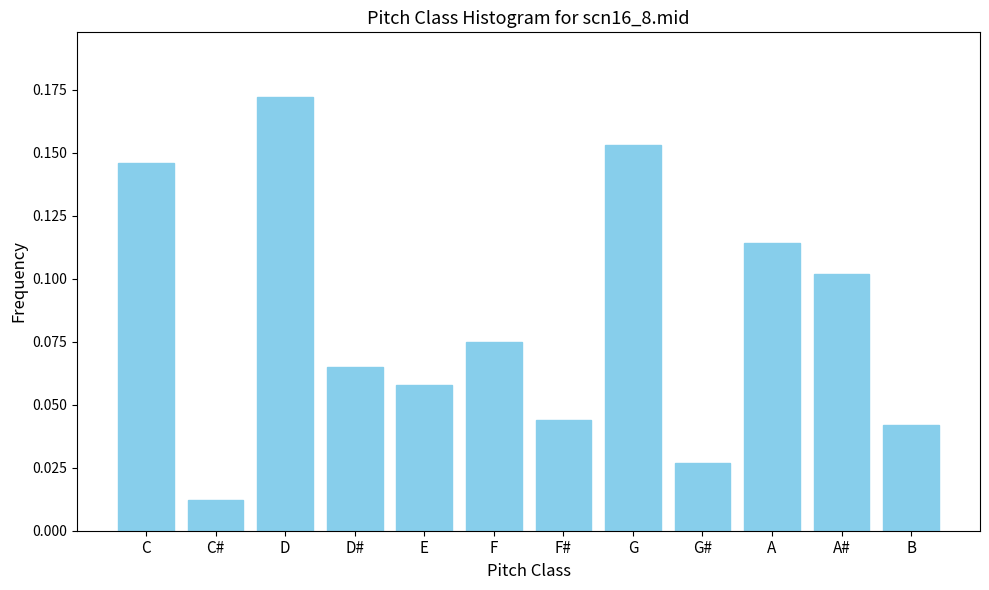

Where is the data nearest to the value 0?

C#